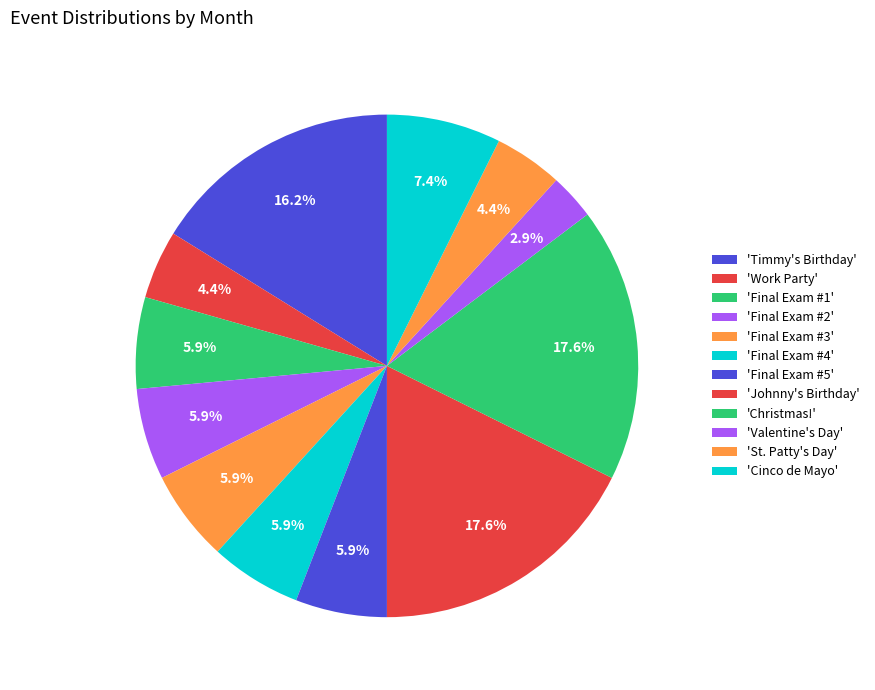

Rank the categories by value from highest to lowest.

Johnny's Birthday, Christmas!, Timmy's Birthday, Cinco de Mayo, Final Exam #1, Final Exam #2, Final Exam #3, Final Exam #4, Final Exam #5, Work Party, St. Patty's Day, Valentine's Day